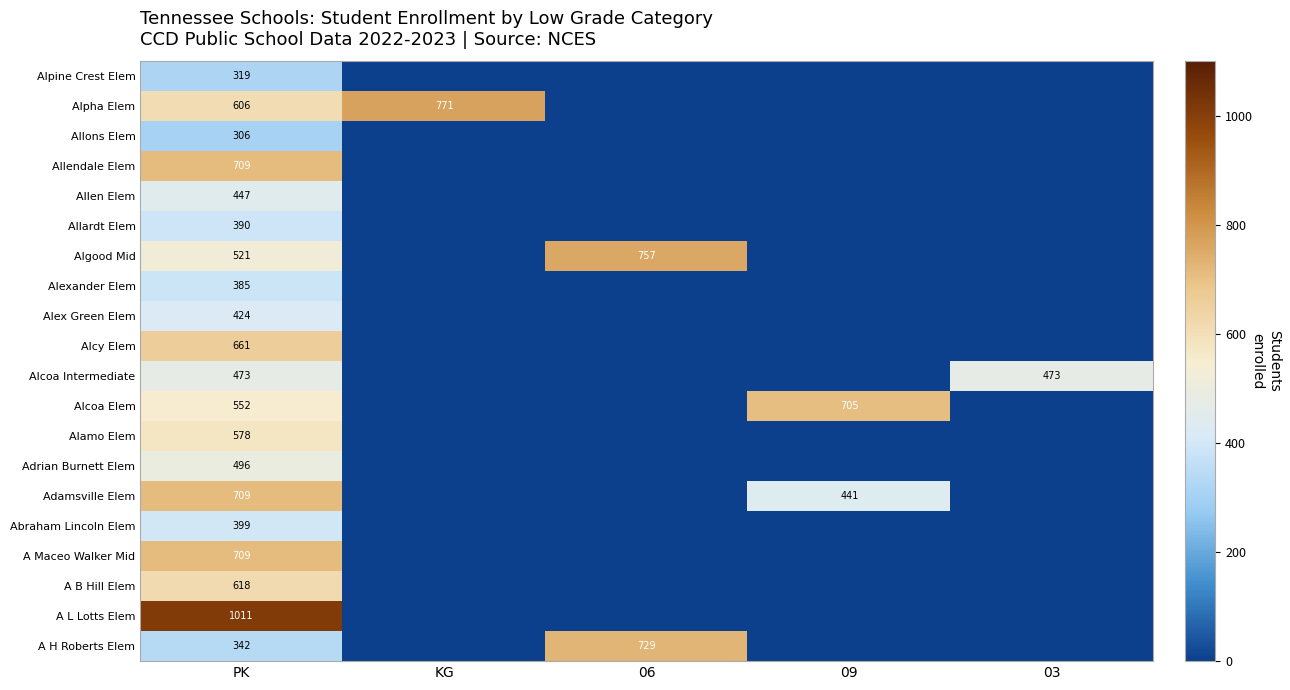

Is it true that Alamo Elem equals 288 at PK?

False